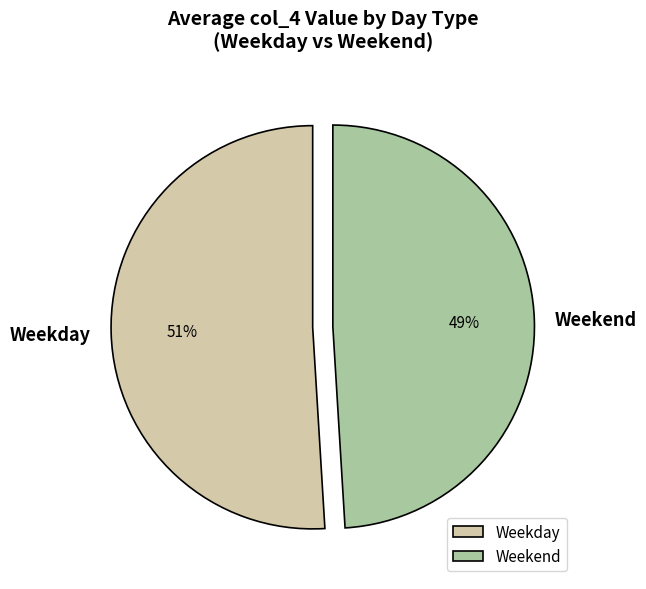

Is it true that Weekday is 43% of the pie?

False